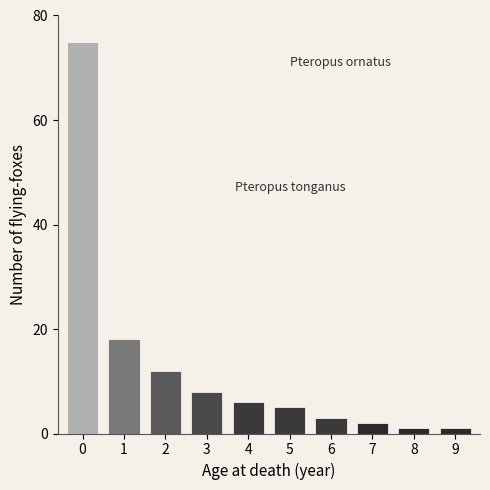

Reading left to right, list all the values displayed in this chart.

0=75	1=18	2=12	3=8	4=6	5=5	6=3	7=2	8=1	9=1